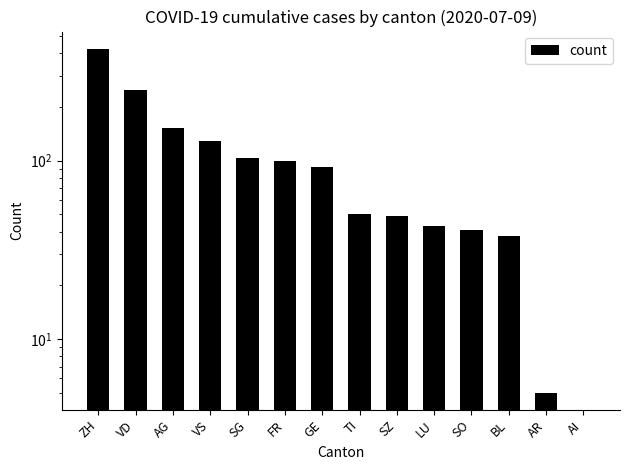

List the labels in order of value, smallest first.

AI, AR, BL, SO, LU, SZ, TI, GE, FR, SG, VS, AG, VD, ZH